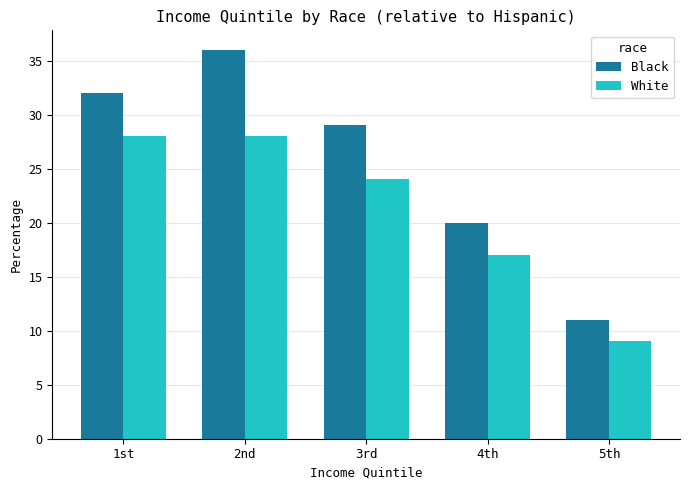

Rank the series by their average value, from highest to lowest.

Black, White